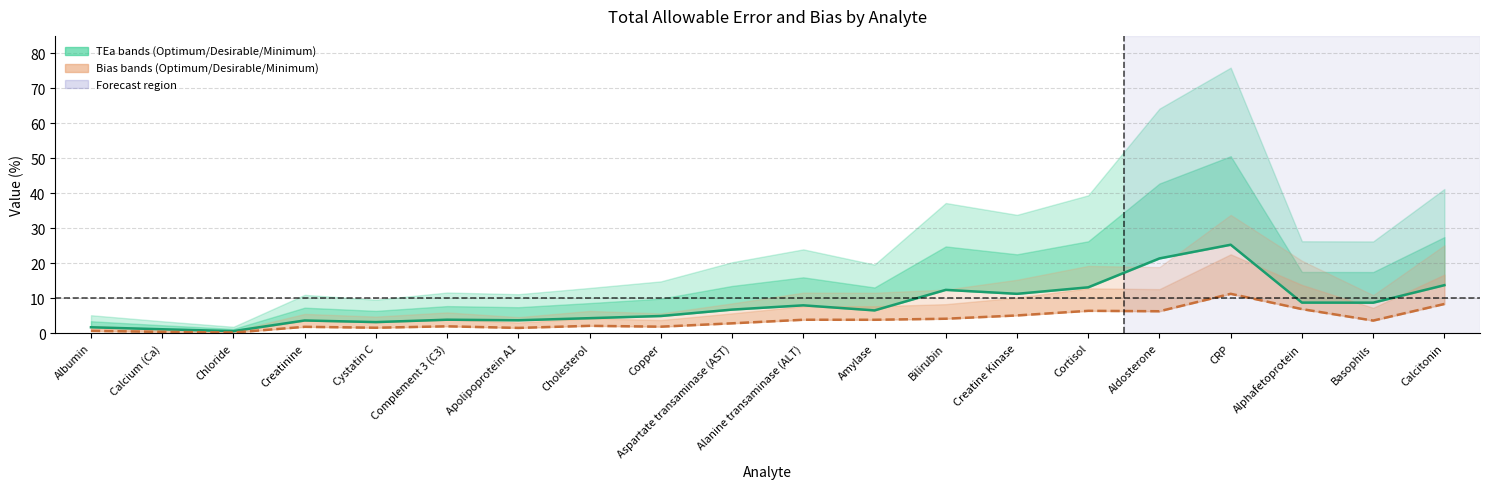

What is the value of the Optimum TEa point at the 14th from the left?

11.3